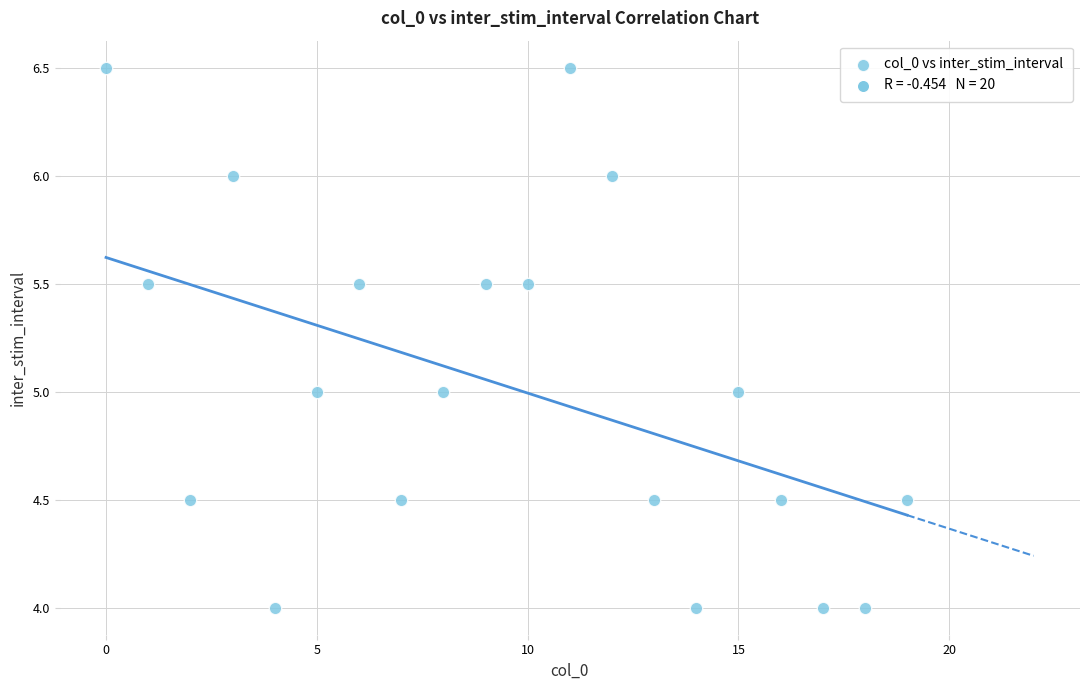

What is the range of Y values (max minus min)?

2.5